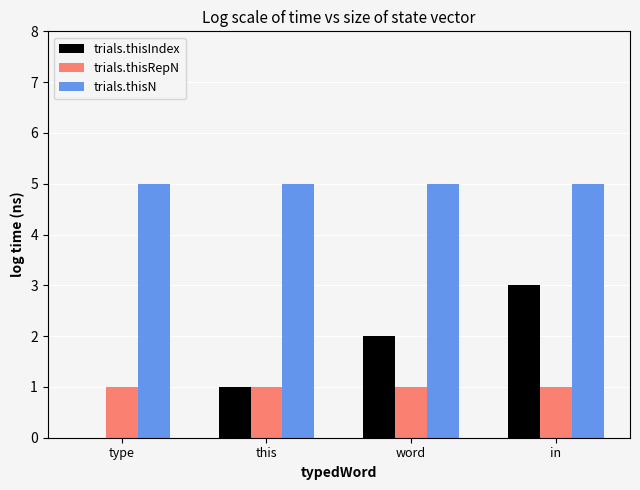

What is the total value across all series at in?

9